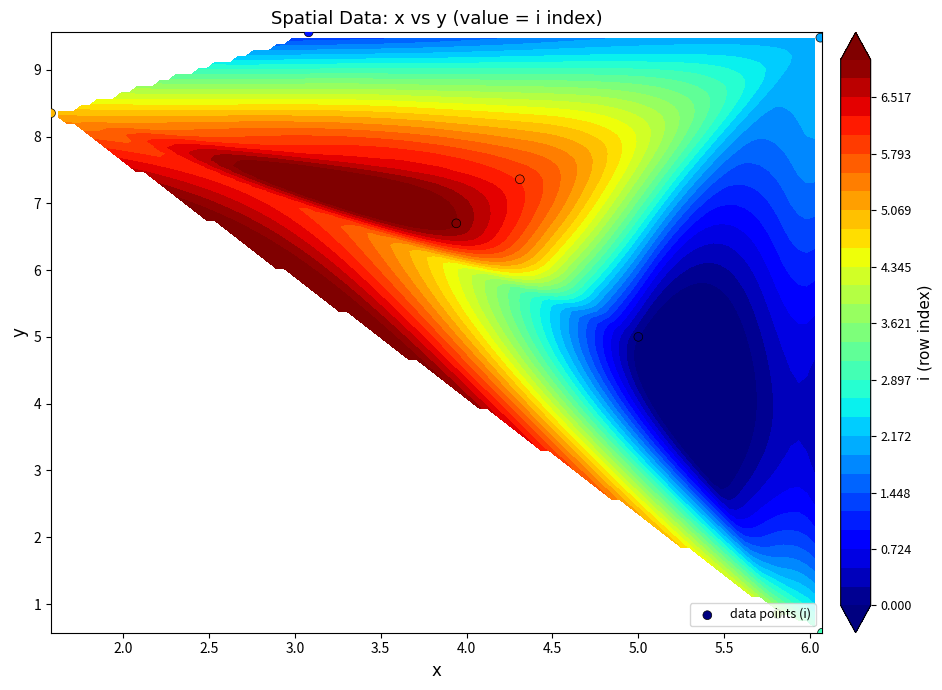

The chart shows a value of 11.3 at 4.5. True or false?

False